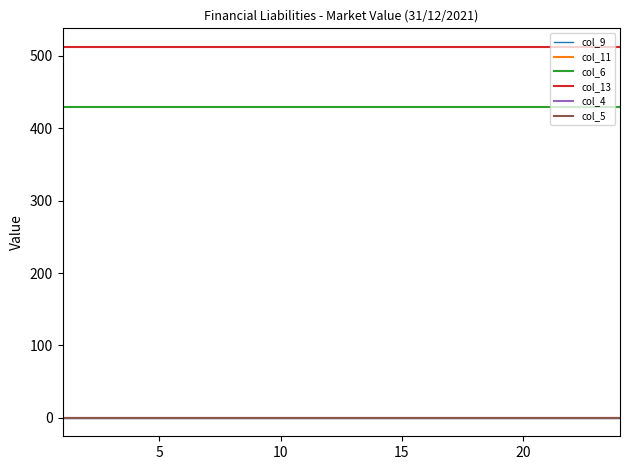

Does the chart display data point markers on the line(s)?

No